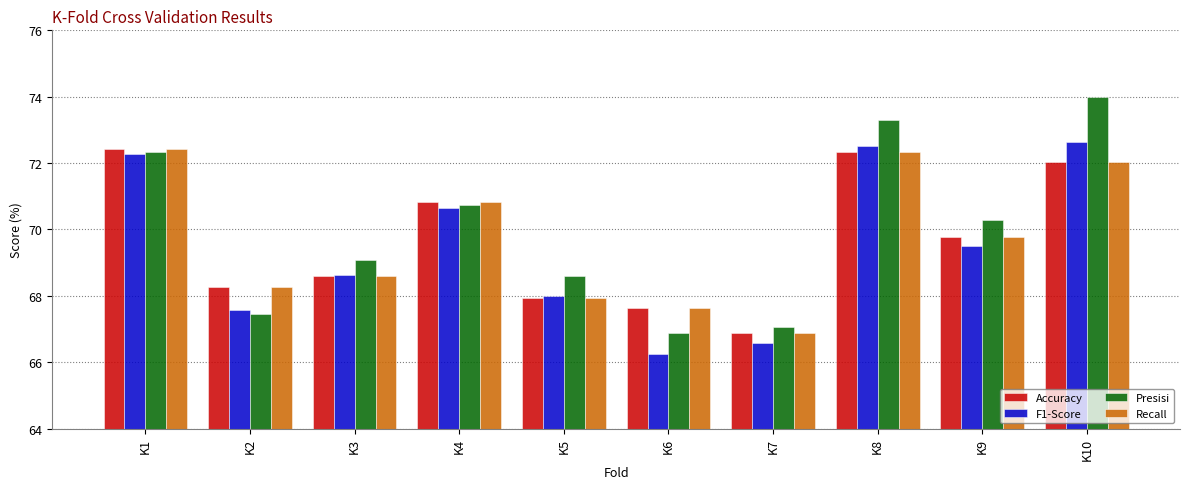

What is the greatest value displayed?

74.0